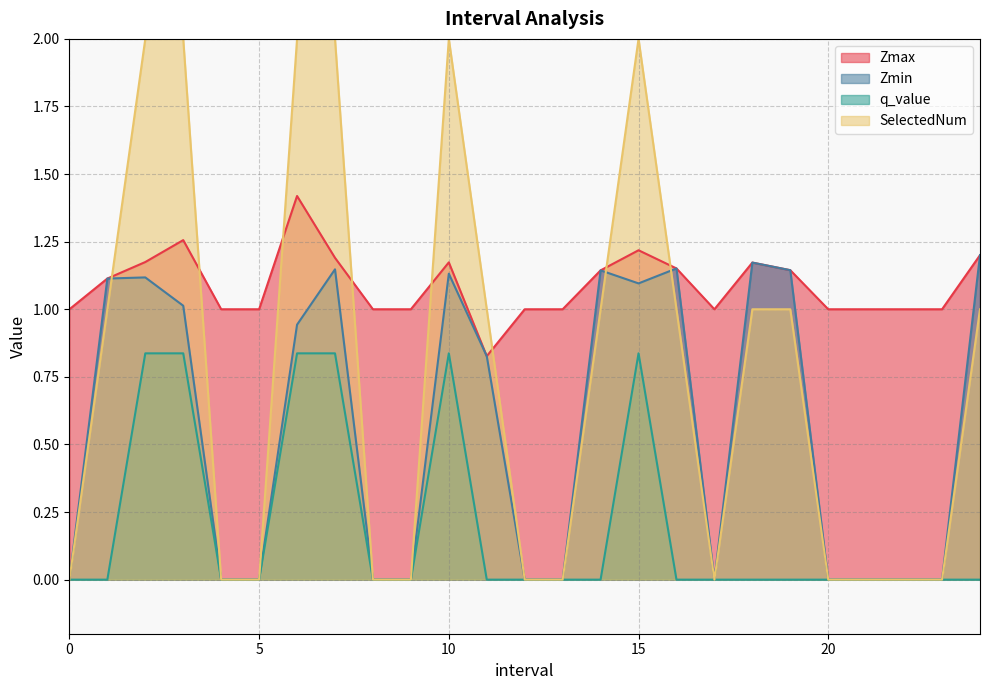

At which category is the sum across all series the highest?

6.0